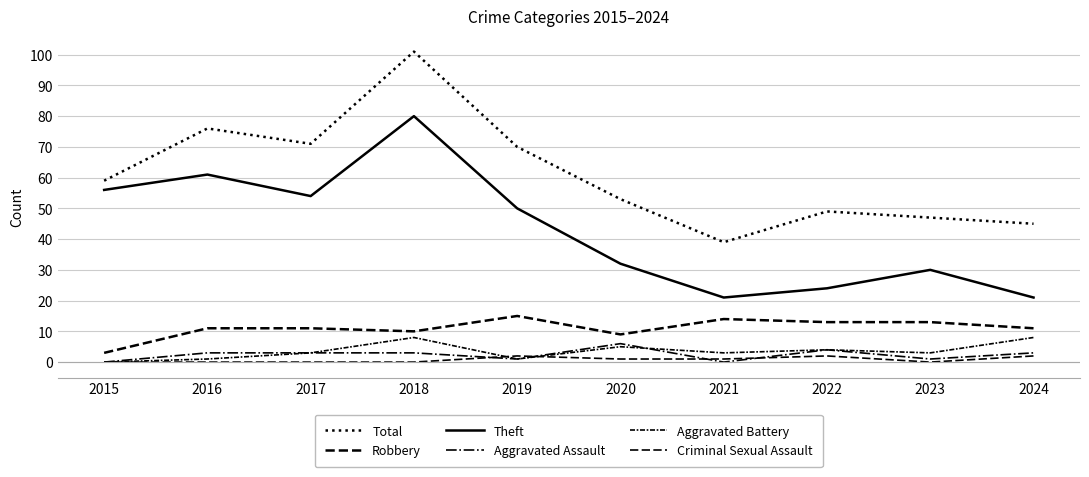

How many lines are shown in the chart?

6